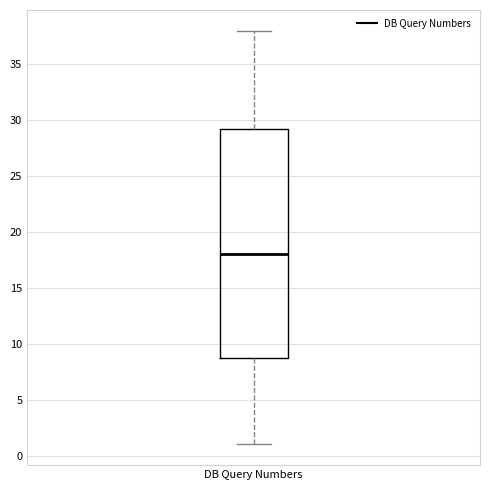

Read this box plot against the y-axis: the position of the median line, the range covered by the box, and the ends of both whiskers. The values are not printed on the chart, so give them approximately, as read against the axis.

median 18.0, box 9.0 to 29.5, whiskers 1.0 to 38.0